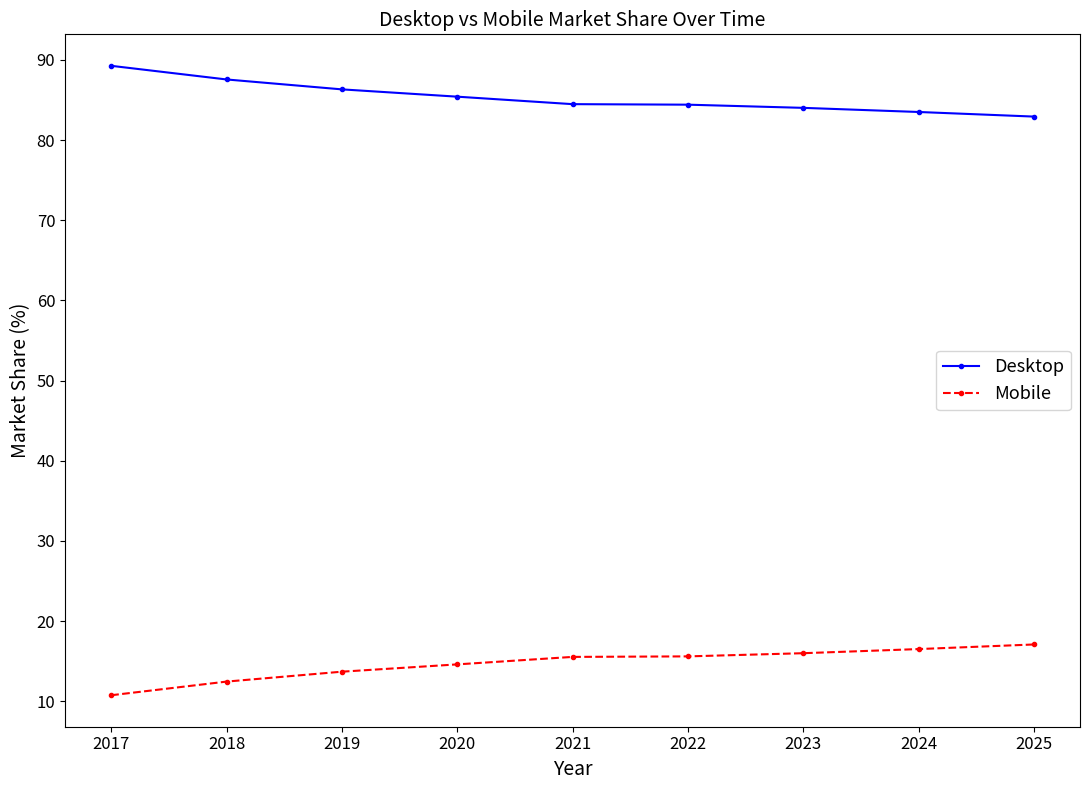

True or false: Desktop and Mobile cross at least once.

False